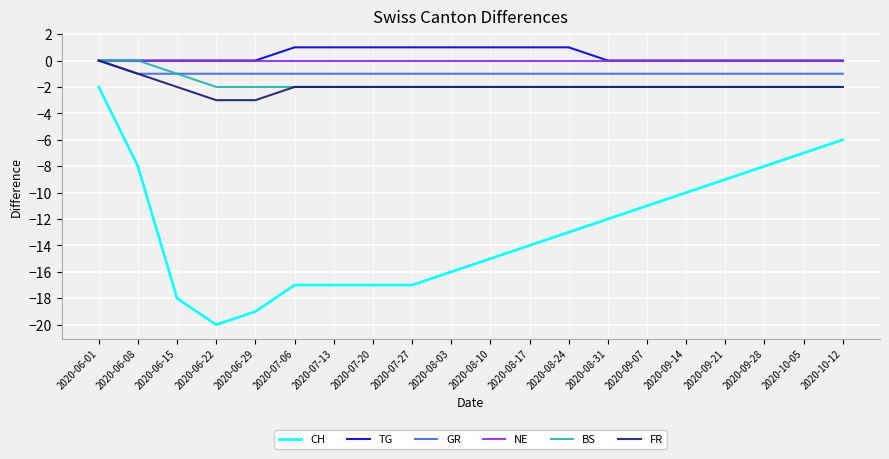

True or false: FR has a value of -3 at 2020-07-06.

False